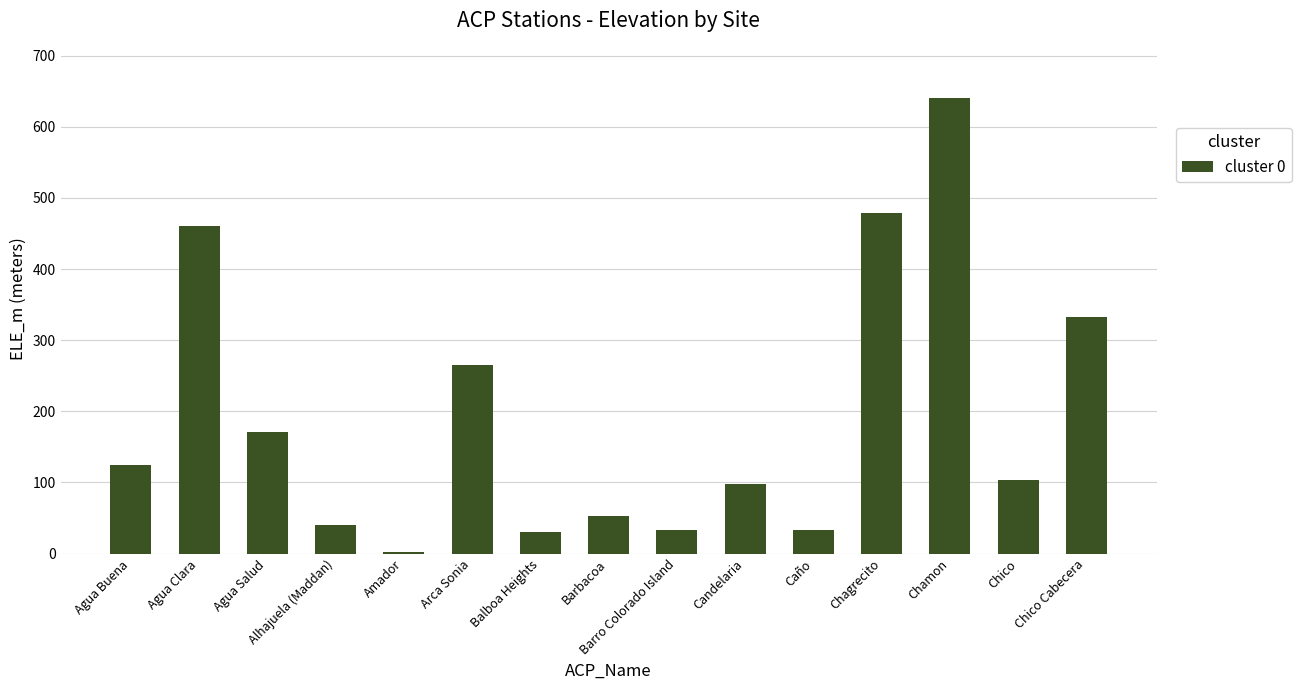

What is the difference between the values at Balboa Heights and Caño?

2.4